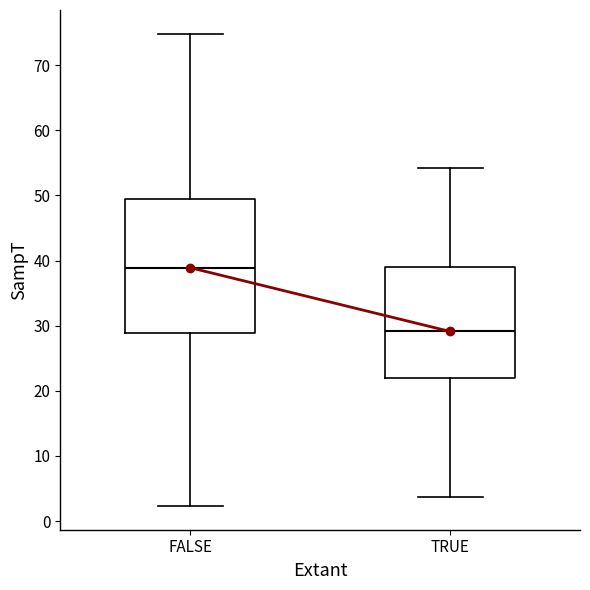

Where does the lower whisker of the box for FALSE end on the y-axis? The values are not printed on the chart, so give them approximately, as read against the axis.

2